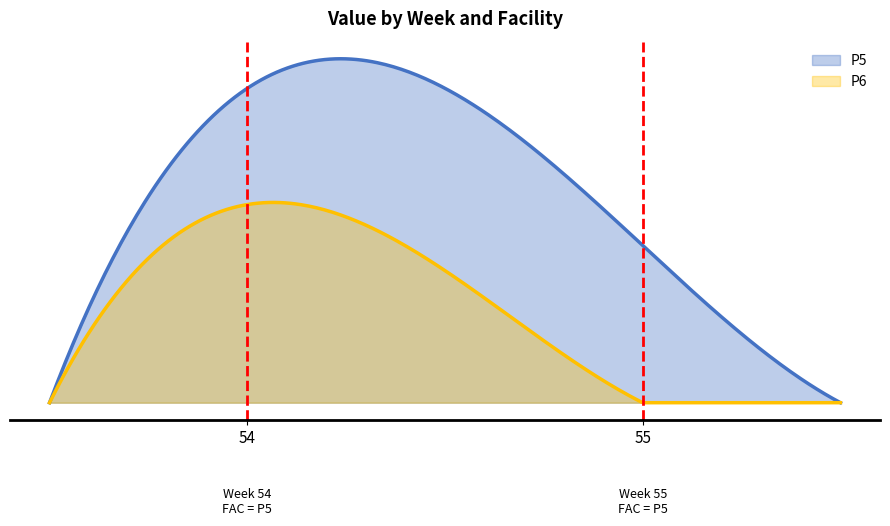

What is the sum of all P5 values?

1443.9